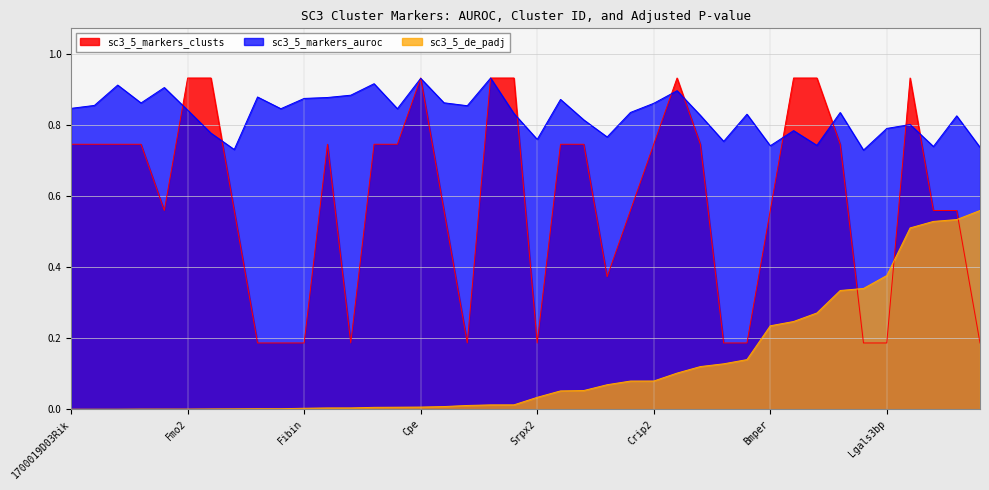

What is the label of the 6th point from the right?

Fbln7